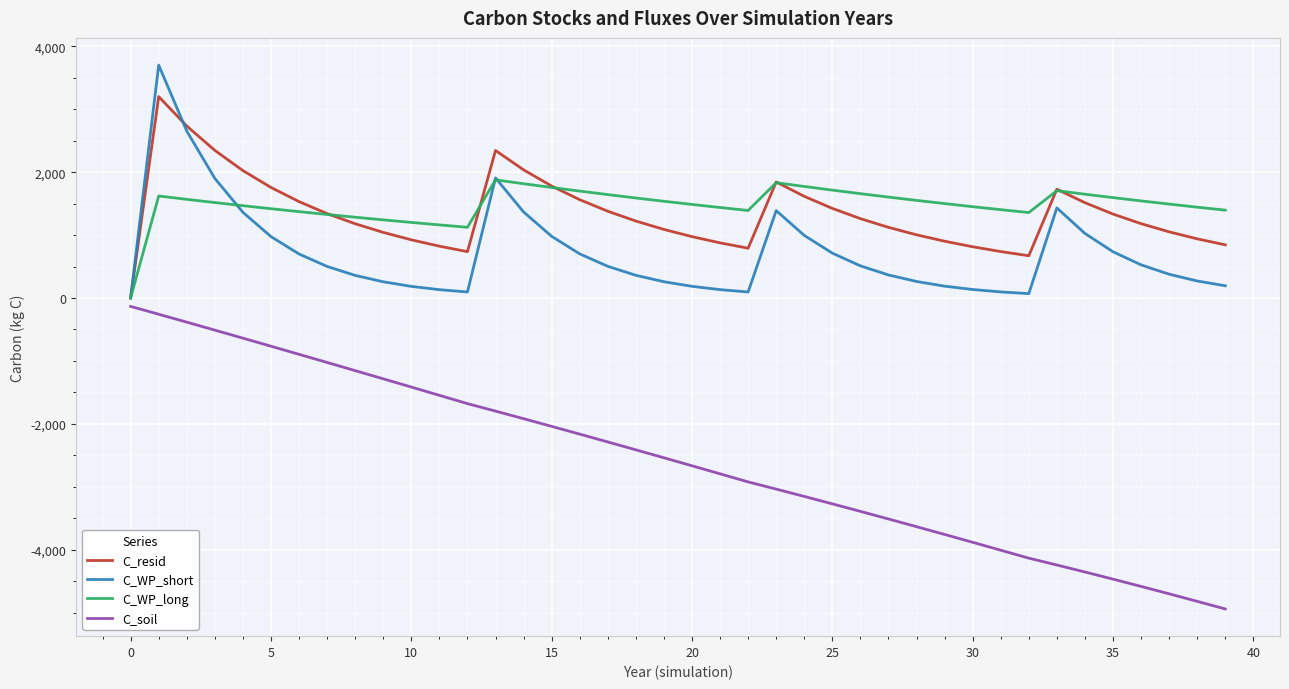

True or false: C_soil and C_WP_long intersect in this chart.

False